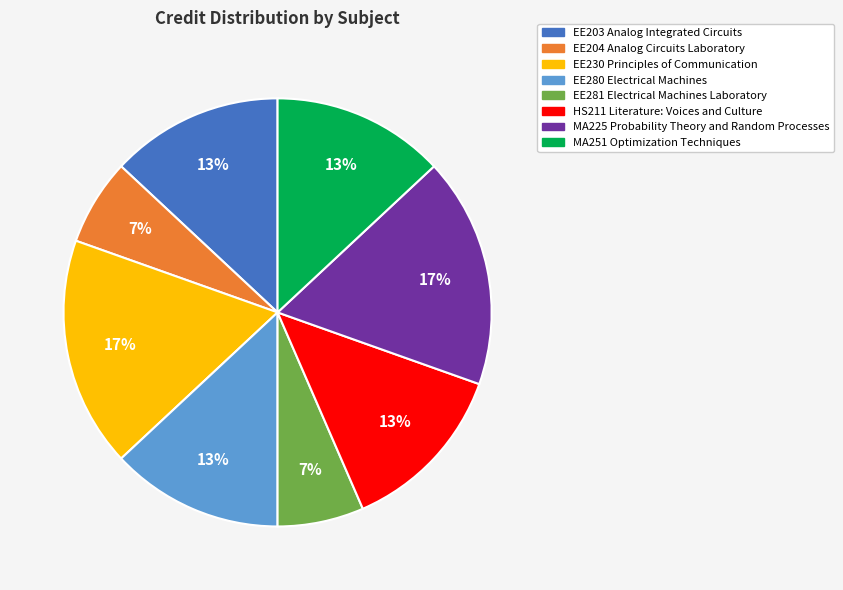

Does EE280 Electrical Machines represent more than half of the total?

No